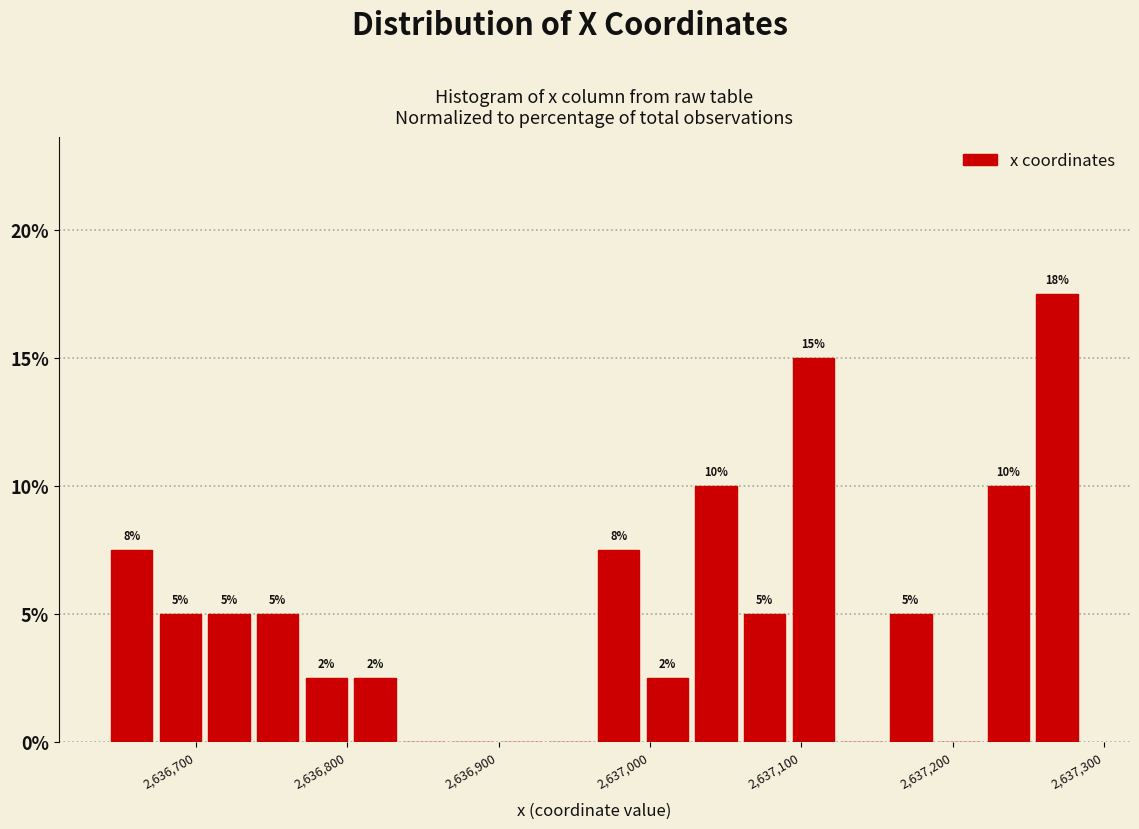

Around what value on the x-axis is the tallest bar? Give the approximate position of its centre, as read against the axis.

2637270